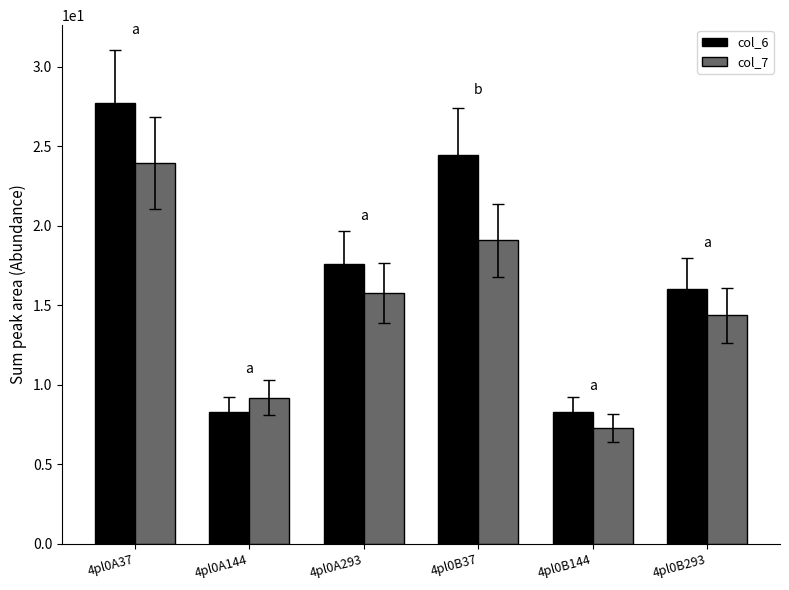

How many bars are there in each group?

2